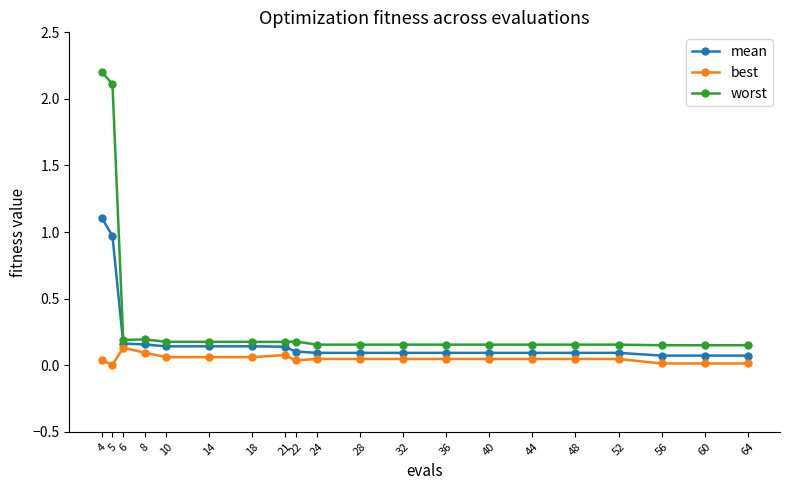

List the series in order of their peak value, highest first.

worst, mean, best